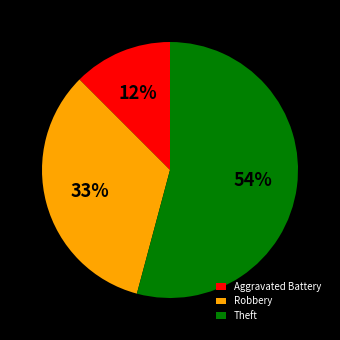

Count the number of slices in the pie.

3